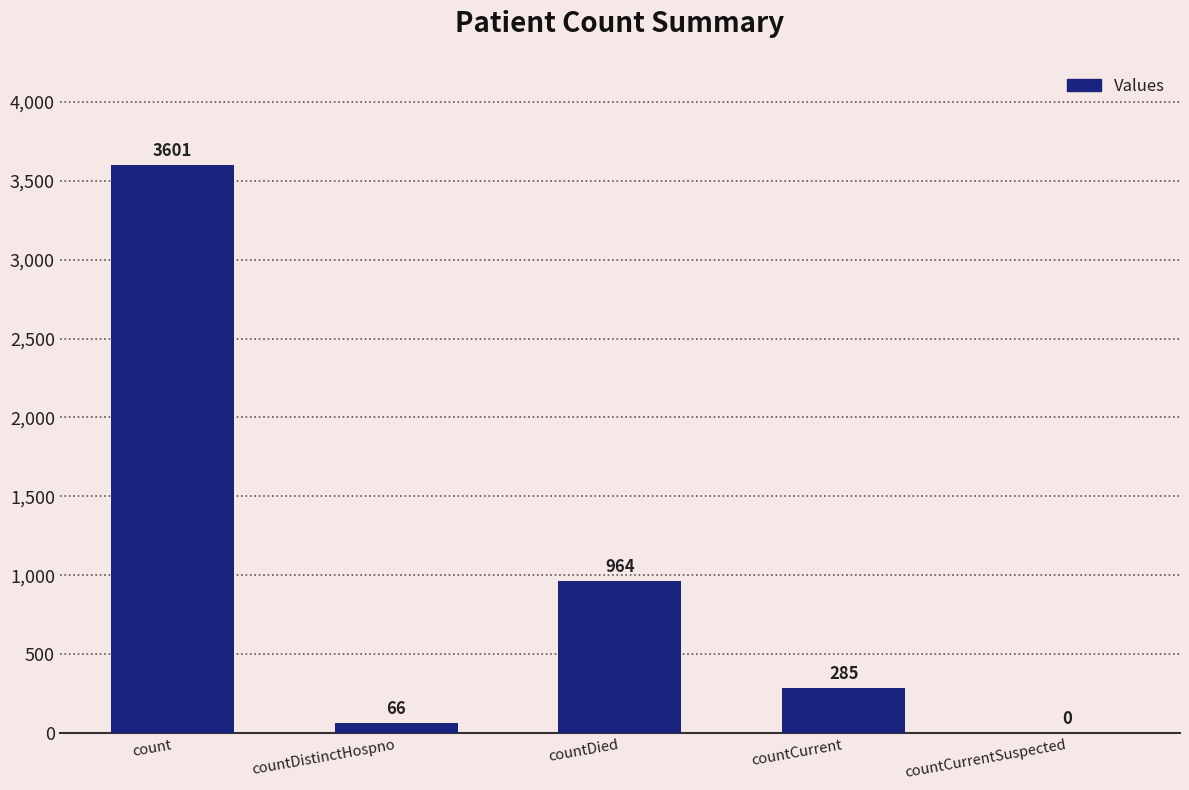

Where is the data nearest to the value 1800?

countDied